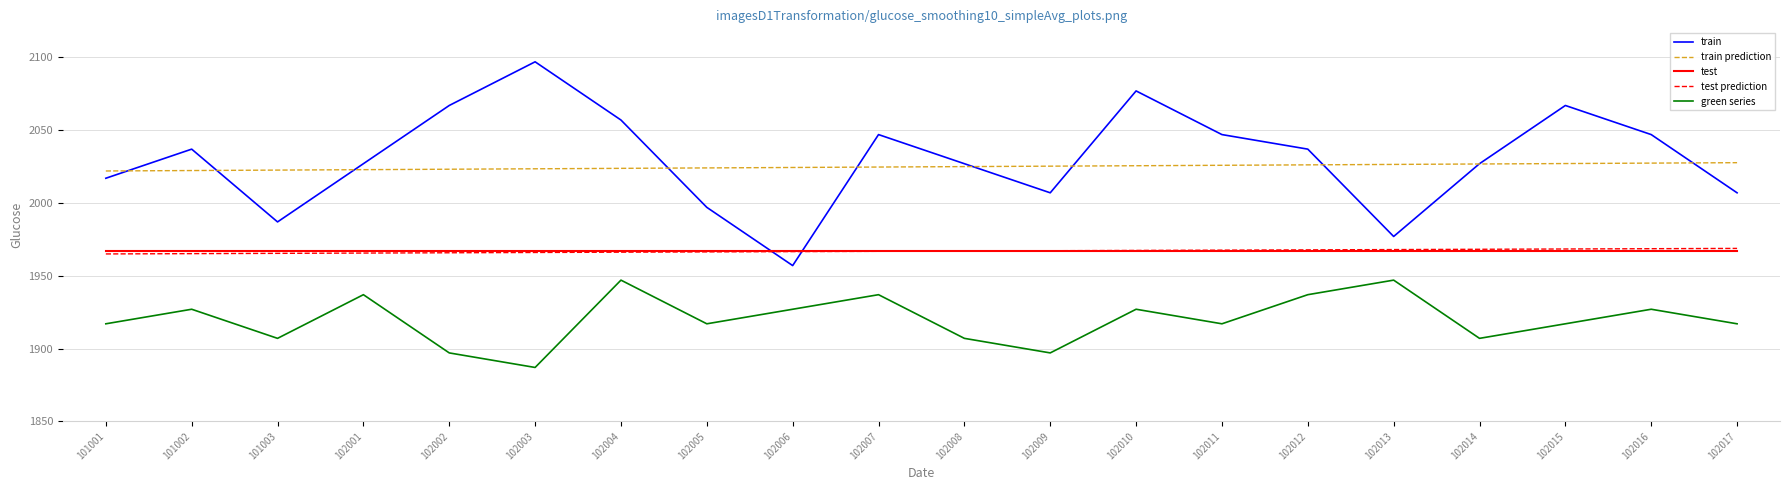

True or false: test has a value of 1967.0 at 102009.

True